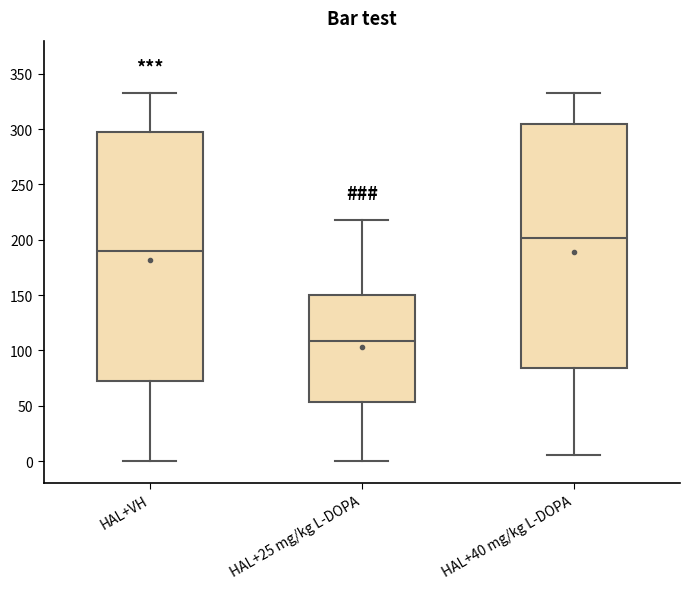

Reading left to right, transcribe this box plot: for each box, give where its median line is, the range the box spans, and where its two whiskers end, as read against the y-axis. The values are not printed on the chart, so give them approximately, as read against the axis.

HAL+VH: median 190, box 70 to 300, whiskers 0 to 330
HAL+25 mg/kg L-DOPA: median 110, box 55 to 150, whiskers 0 to 220
HAL+40 mg/kg L-DOPA: median 200, box 85 to 305, whiskers 5 to 330